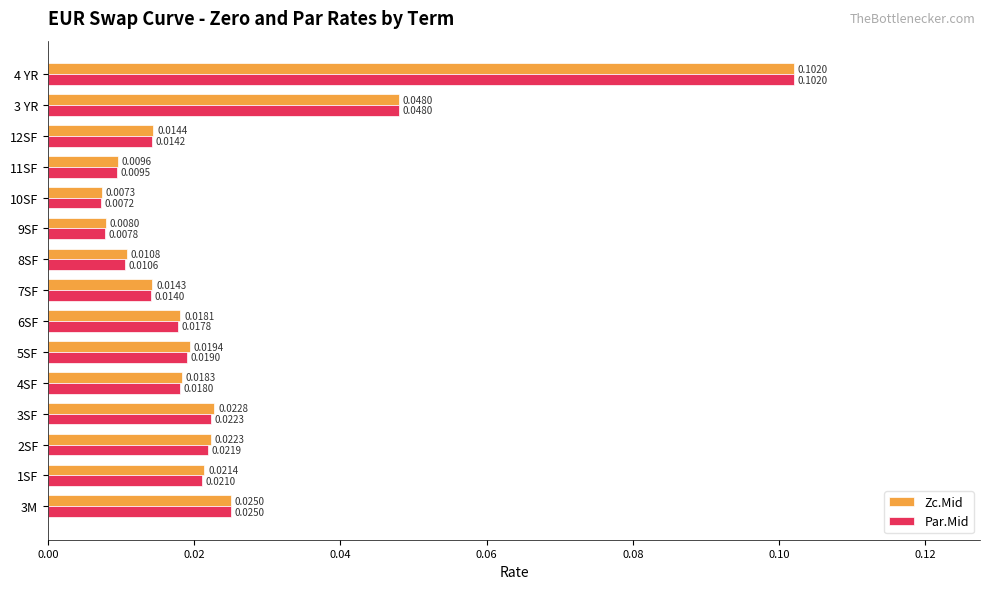

List the series in order of their overall mean, highest first.

Zc.Mid, Par.Mid